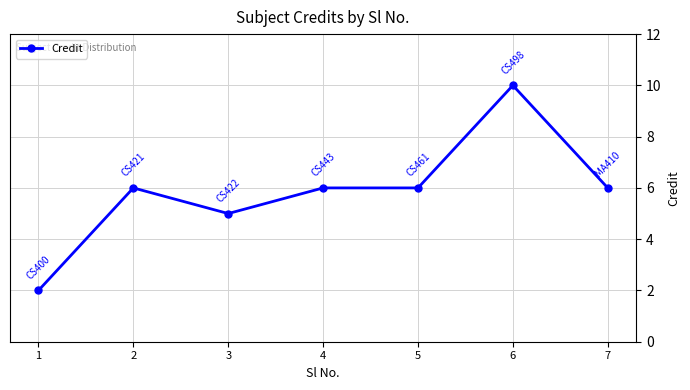

Where is the first local maximum?

2